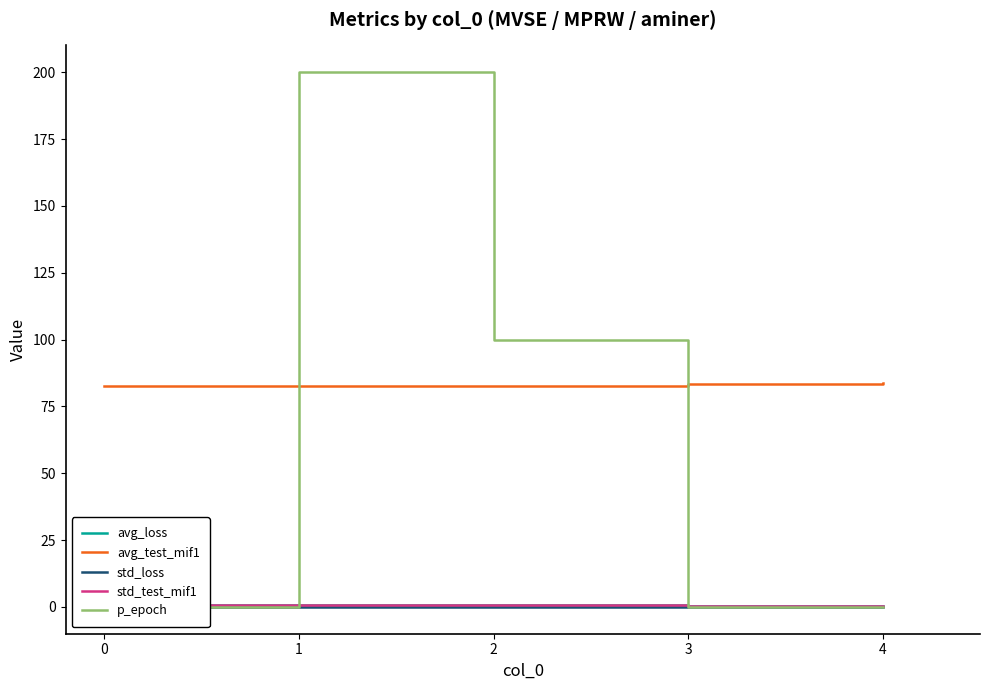

What is the highest value of the std_test_mif1 series?

0.7